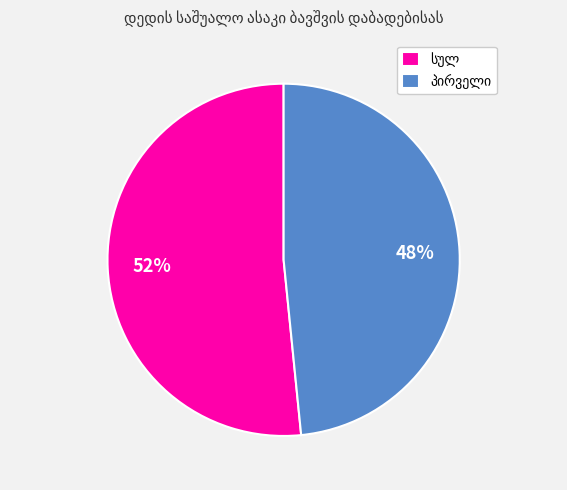

Does any single category account for the majority?

Yes